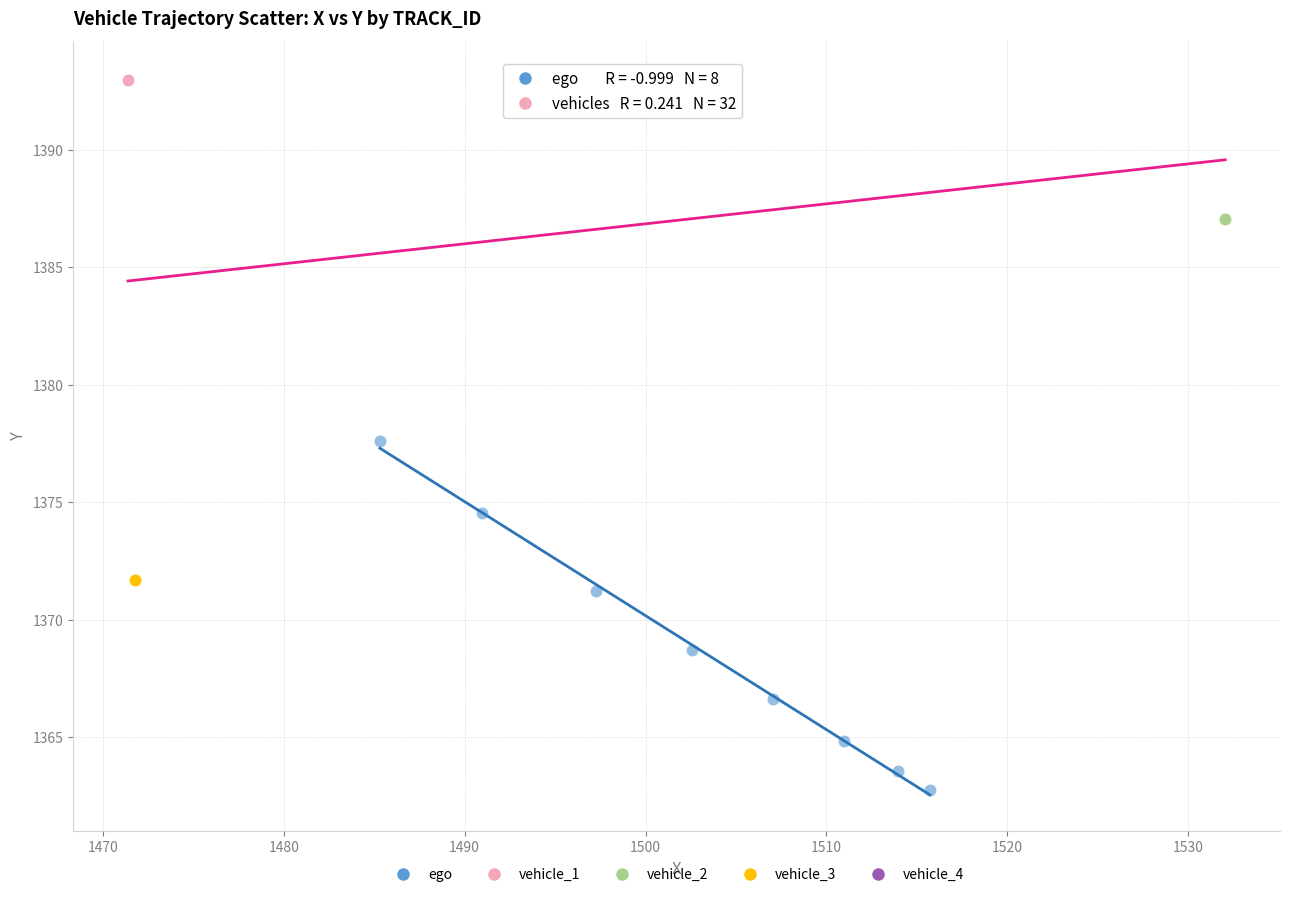

Which series contains the lowest Y value?

ego